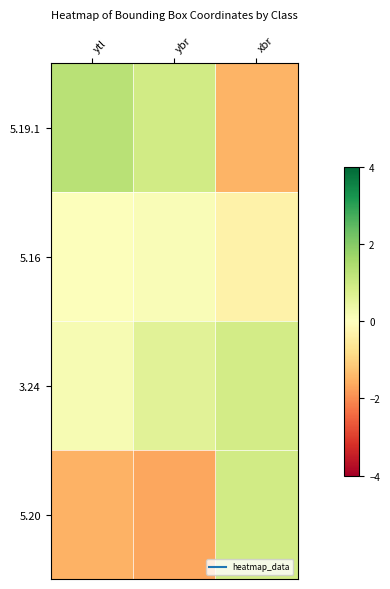

Reading left to right, extract all data points from this chart.

5.19.1: ytl=1.3	ybr=0.9	xbr=-1.5
5.16: ytl=0.1	ybr=0.1	xbr=-0.3
3.24: ytl=0.2	ybr=0.6	xbr=0.9
5.20: ytl=-1.5	ybr=-1.7	xbr=0.9